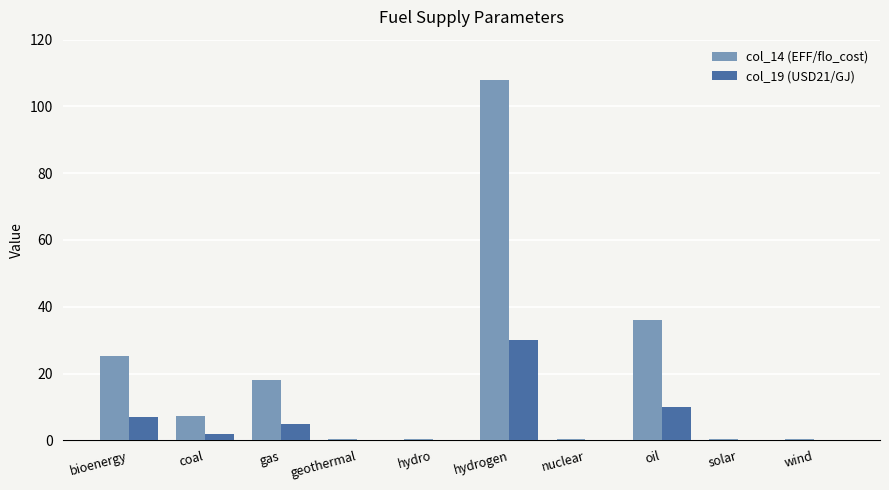

Which series has the largest total across all categories?

col_14 (EFF/flo_cost)